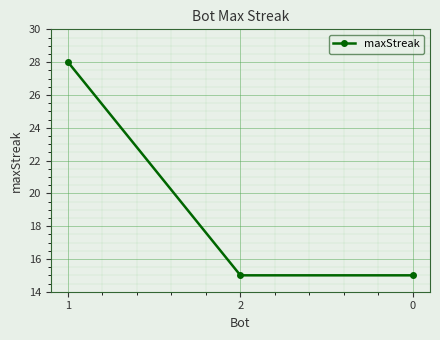

What is the greatest value displayed?

28